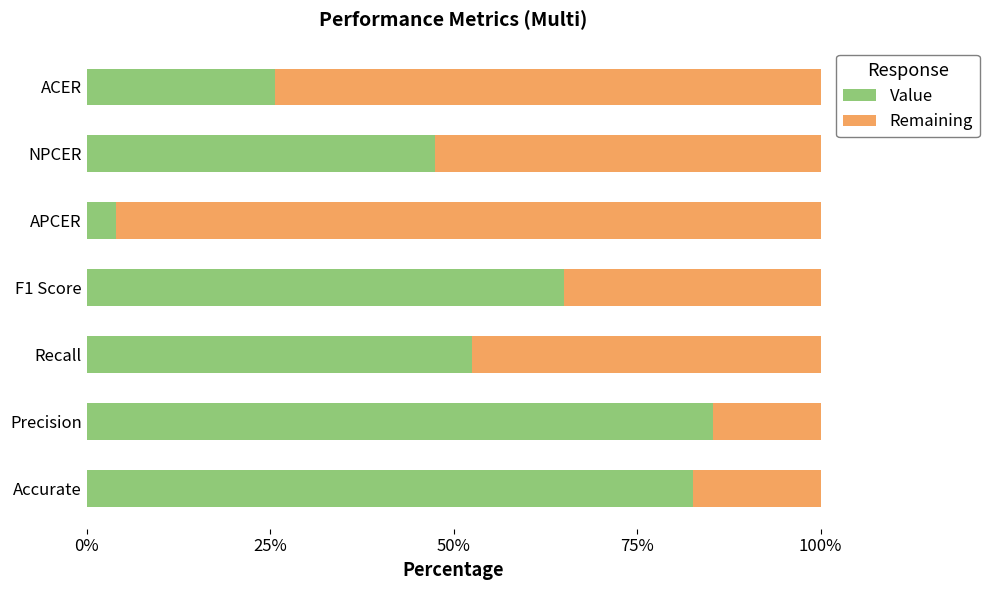

What are all the series names shown in the legend?

Value, Remaining